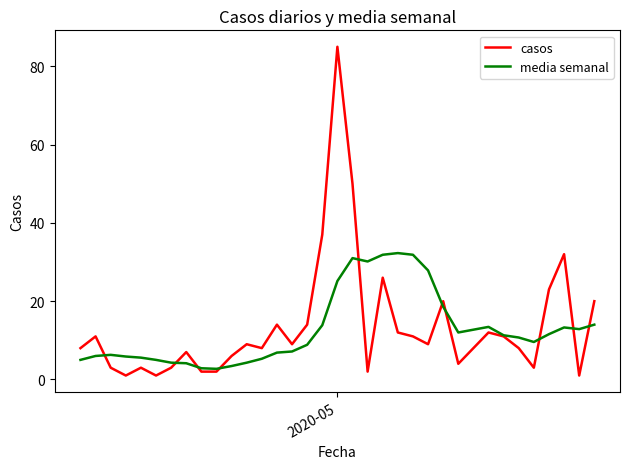

What is the maximum value for media semanal?

32.3